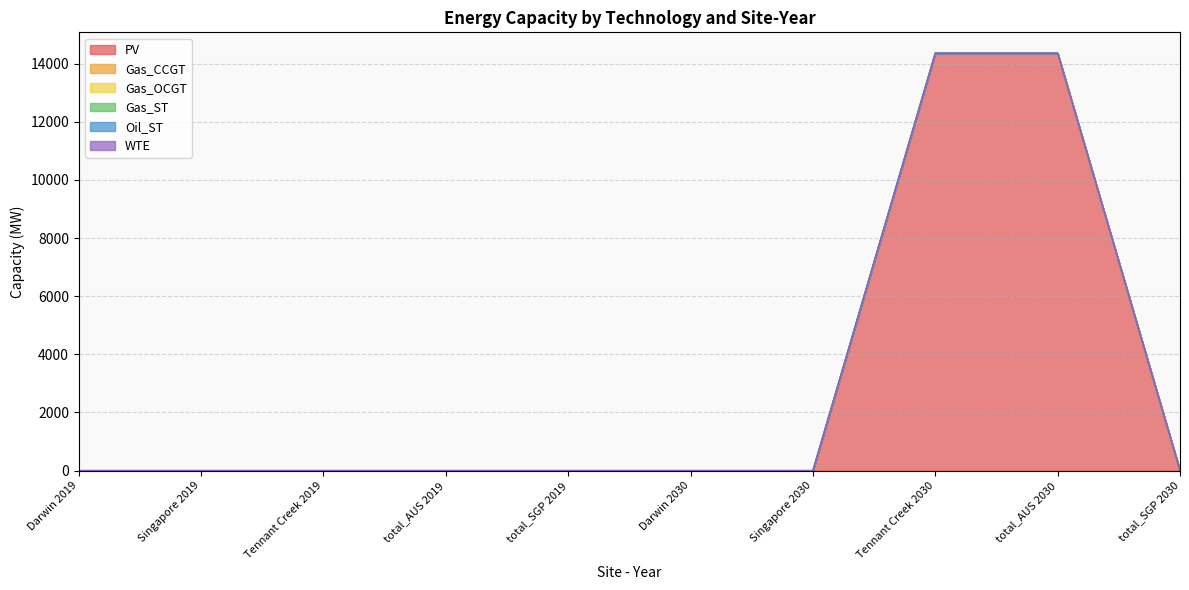

Reading left to right, transcribe all the data shown in this chart.

PV: Darwin 2019=0.0	Singapore 2019=0.0	Tennant Creek 2019=0.0	total_AUS 2019=0.0	total_SGP 2019=0.0	Darwin 2030=0.0	Singapore 2030=0.0	Tennant Creek 2030=14356.2	total_AUS 2030=14356.2	total_SGP 2030=0.0
Gas_CCGT: Darwin 2019=0.0	Singapore 2019=0.0	Tennant Creek 2019=0.0	total_AUS 2019=0.0	total_SGP 2019=0.0	Darwin 2030=0.0	Singapore 2030=0.0	Tennant Creek 2030=0.0	total_AUS 2030=0.0	total_SGP 2030=0.0
Gas_OCGT: Darwin 2019=0.0	Singapore 2019=0.0	Tennant Creek 2019=0.0	total_AUS 2019=0.0	total_SGP 2019=0.0	Darwin 2030=0.0	Singapore 2030=0.0	Tennant Creek 2030=0.0	total_AUS 2030=0.0	total_SGP 2030=0.0
Gas_ST: Darwin 2019=0.0	Singapore 2019=0.0	Tennant Creek 2019=0.0	total_AUS 2019=0.0	total_SGP 2019=0.0	Darwin 2030=0.0	Singapore 2030=0.0	Tennant Creek 2030=0.0	total_AUS 2030=0.0	total_SGP 2030=0.0
Oil_ST: Darwin 2019=0.0	Singapore 2019=0.0	Tennant Creek 2019=0.0	total_AUS 2019=0.0	total_SGP 2019=0.0	Darwin 2030=0.0	Singapore 2030=0.0	Tennant Creek 2030=0.0	total_AUS 2030=0.0	total_SGP 2030=0.0
WTE: Darwin 2019=0.0	Singapore 2019=0.0	Tennant Creek 2019=0.0	total_AUS 2019=0.0	total_SGP 2019=0.0	Darwin 2030=0.0	Singapore 2030=0.0	Tennant Creek 2030=0.0	total_AUS 2030=0.0	total_SGP 2030=0.0